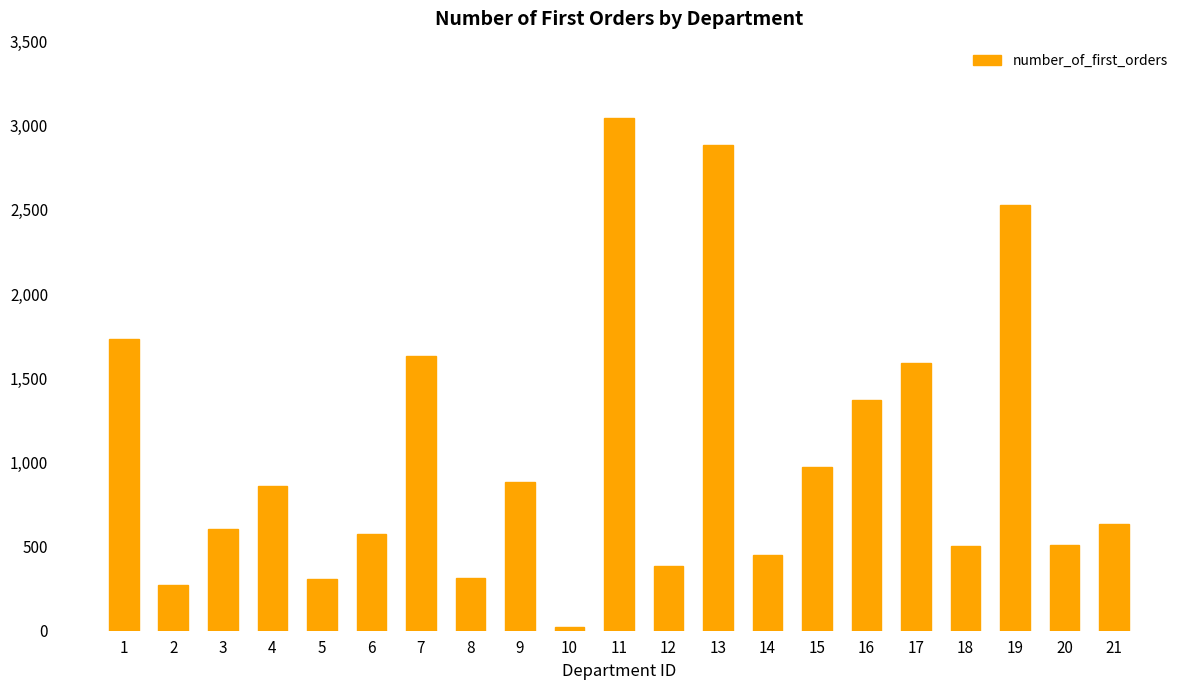

Which has a higher value, 21 or 3?

21